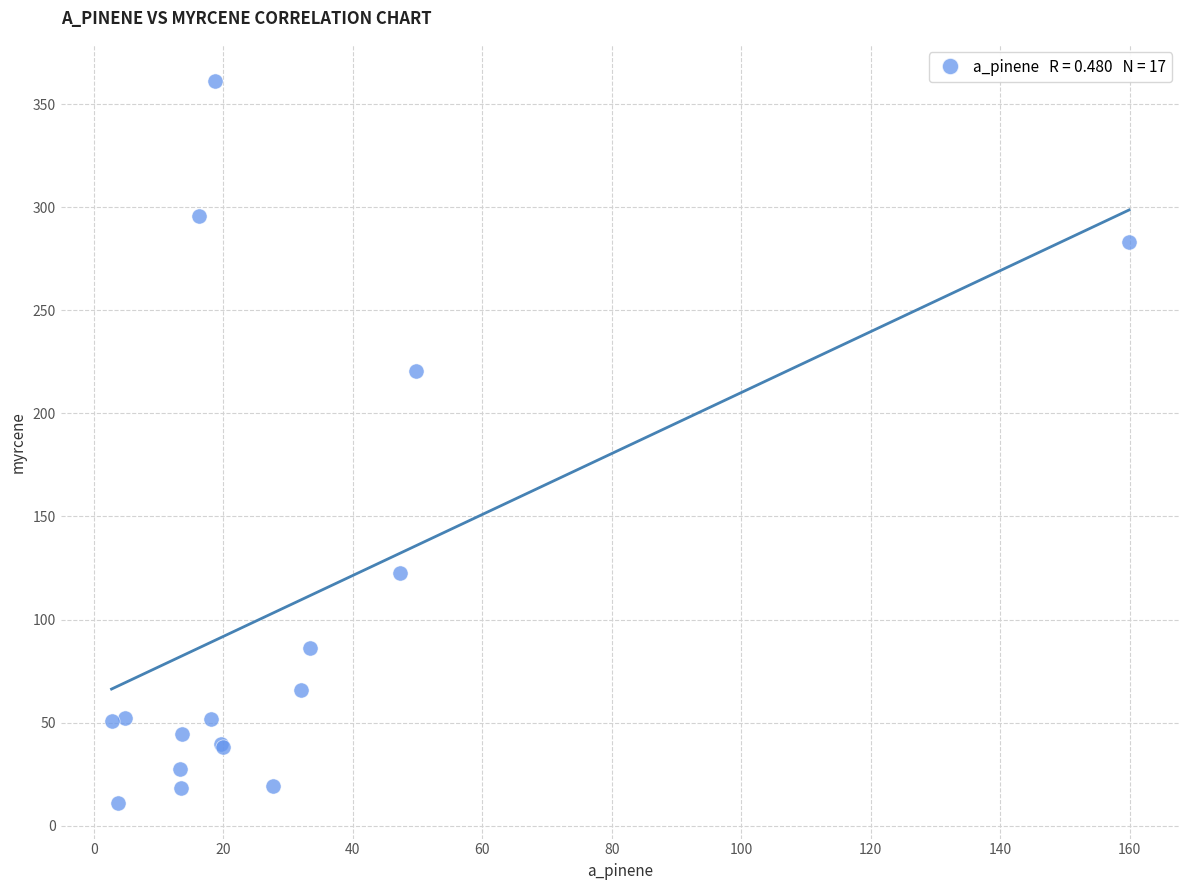

What Y value in the scatter plot is closest to 186?

220.7